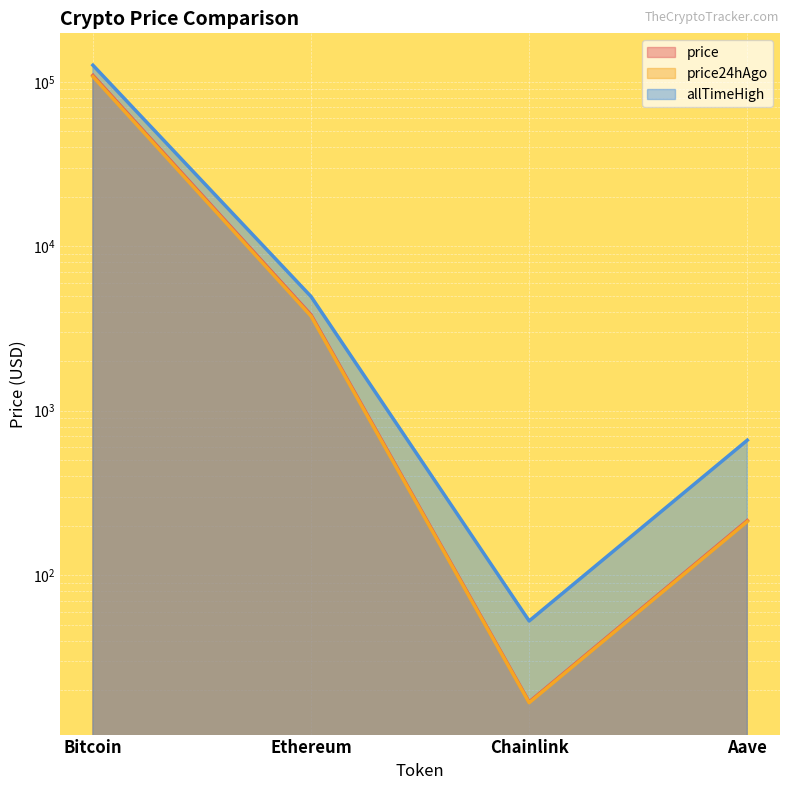

Which series has the largest range (max minus min)?

allTimeHigh